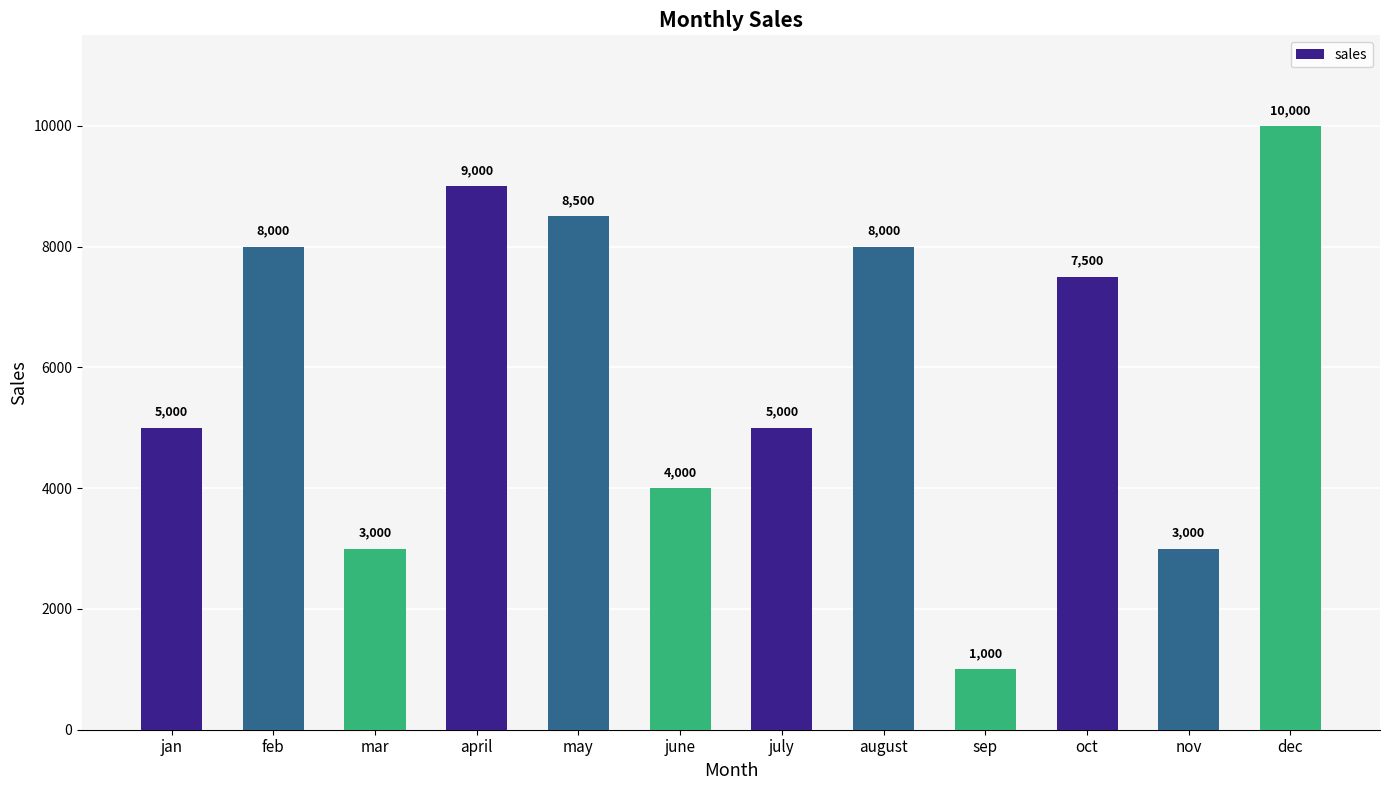

Count the number of categories in the chart.

12